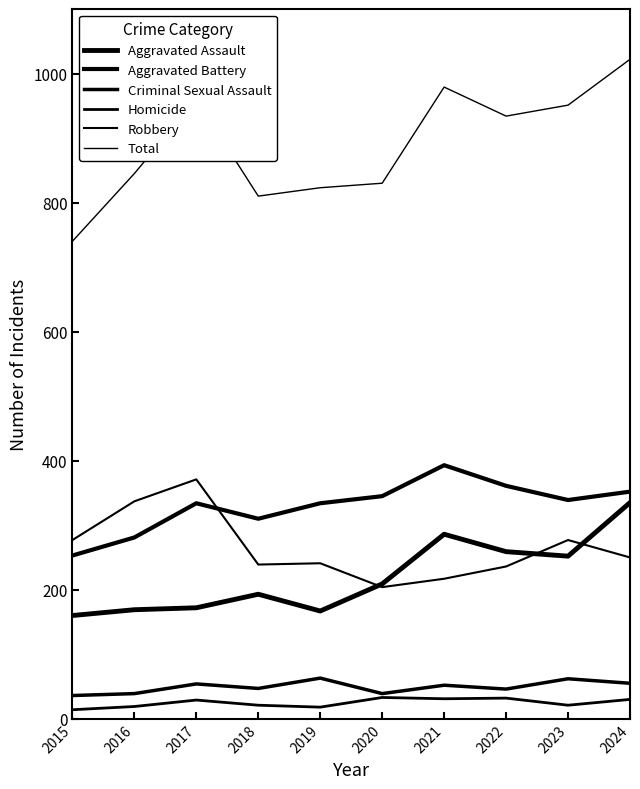

What is the value of the Homicide point at the 5th from the left?

18